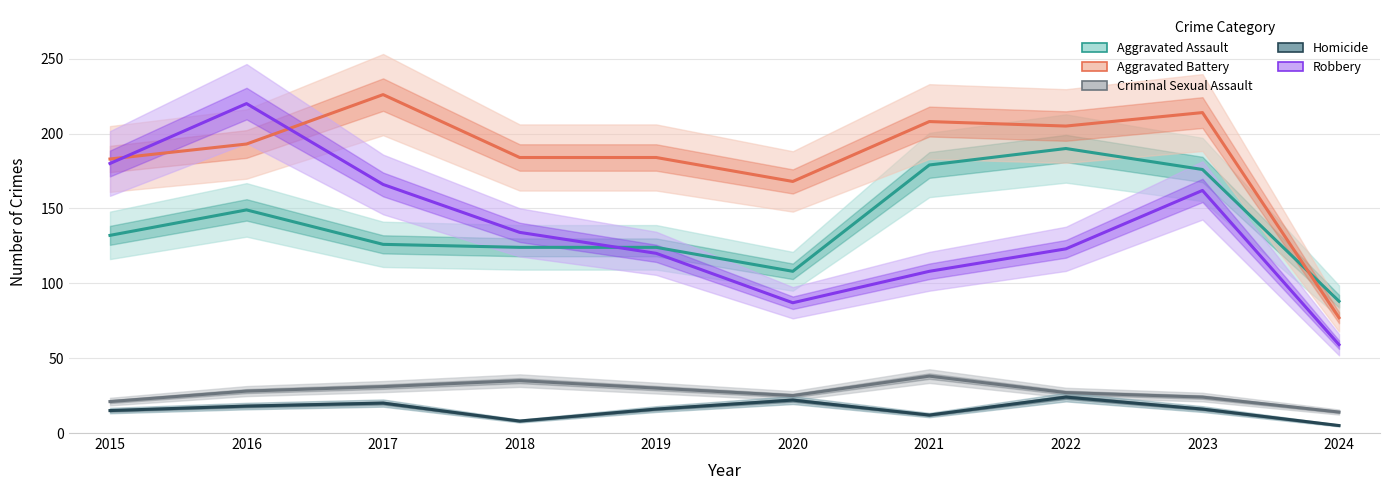

Which series has the largest total across all categories?

Aggravated Battery